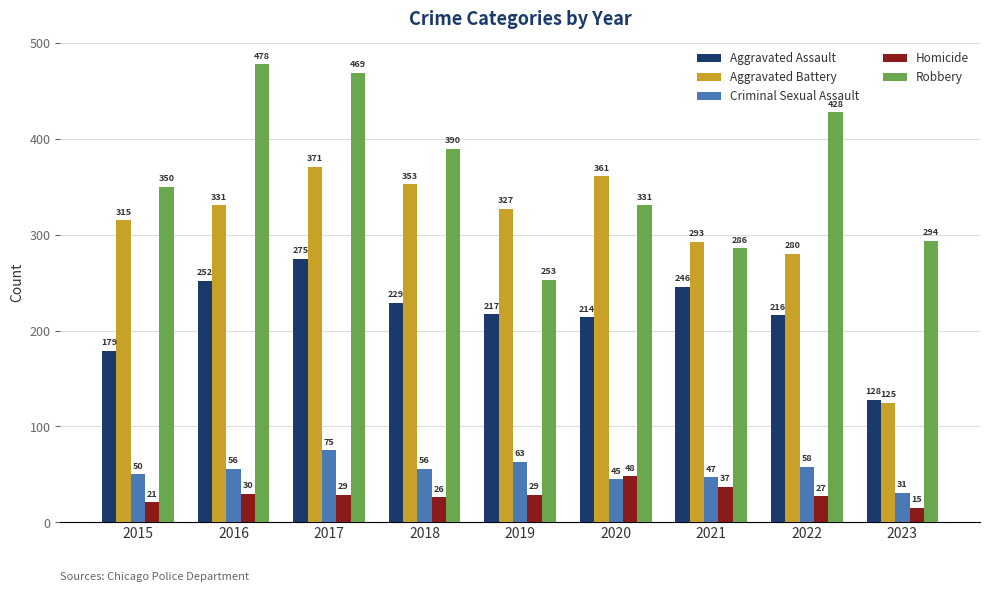

True or false: Aggravated Battery has a value of 193 at 2021.

False